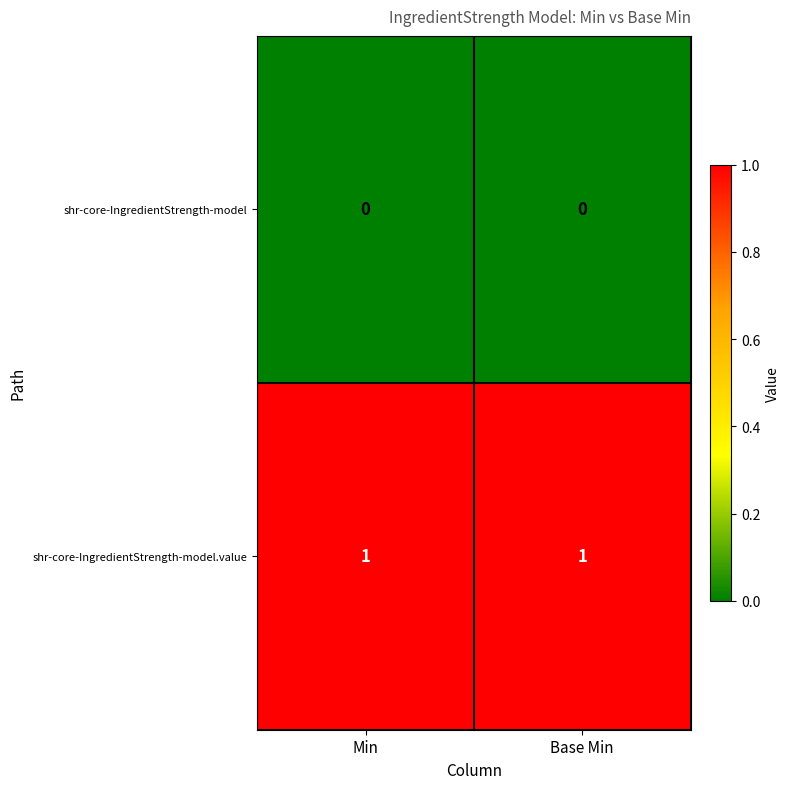

Reading left to right, extract all data points from this chart.

shr-core-IngredientStrength-model: 0	0
shr-core-IngredientStrength-model.value: 1	1